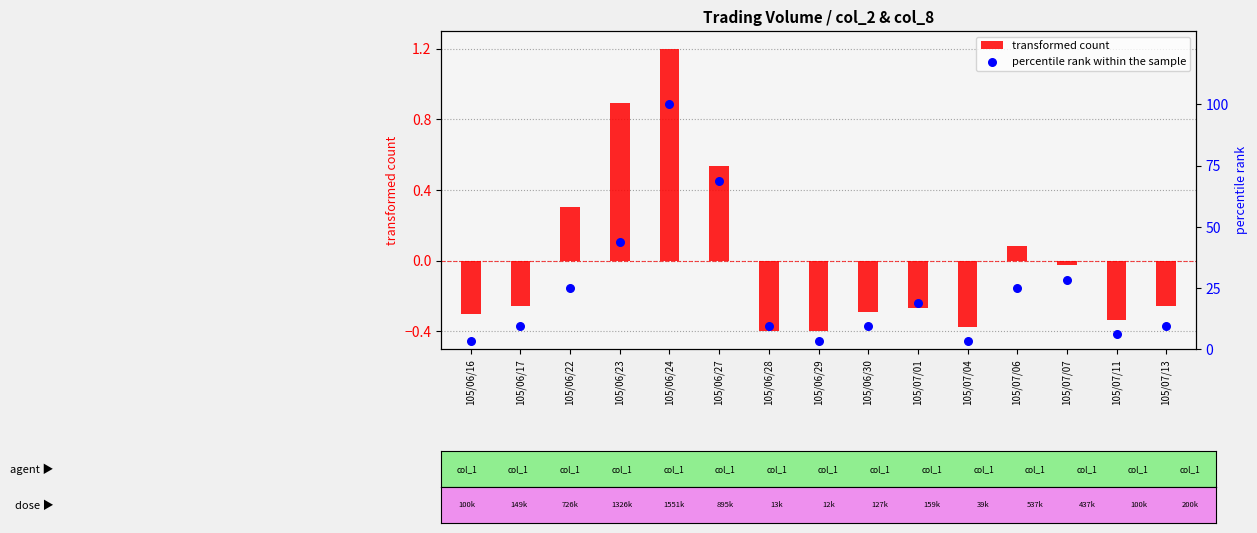

At how many categories does at least one series exceed 1?

15